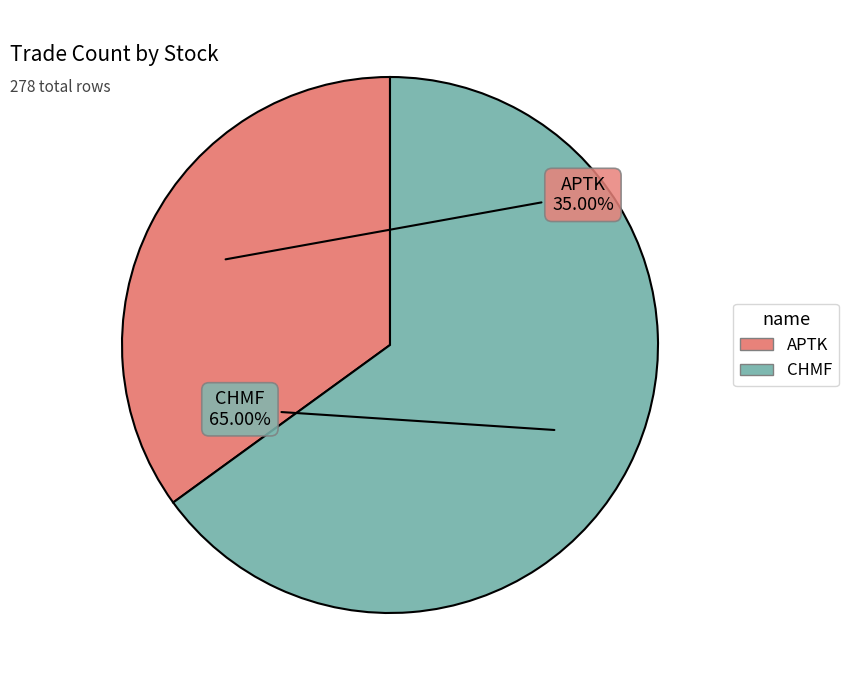

Is the sum of CHMF and APTK greater than half?

Yes